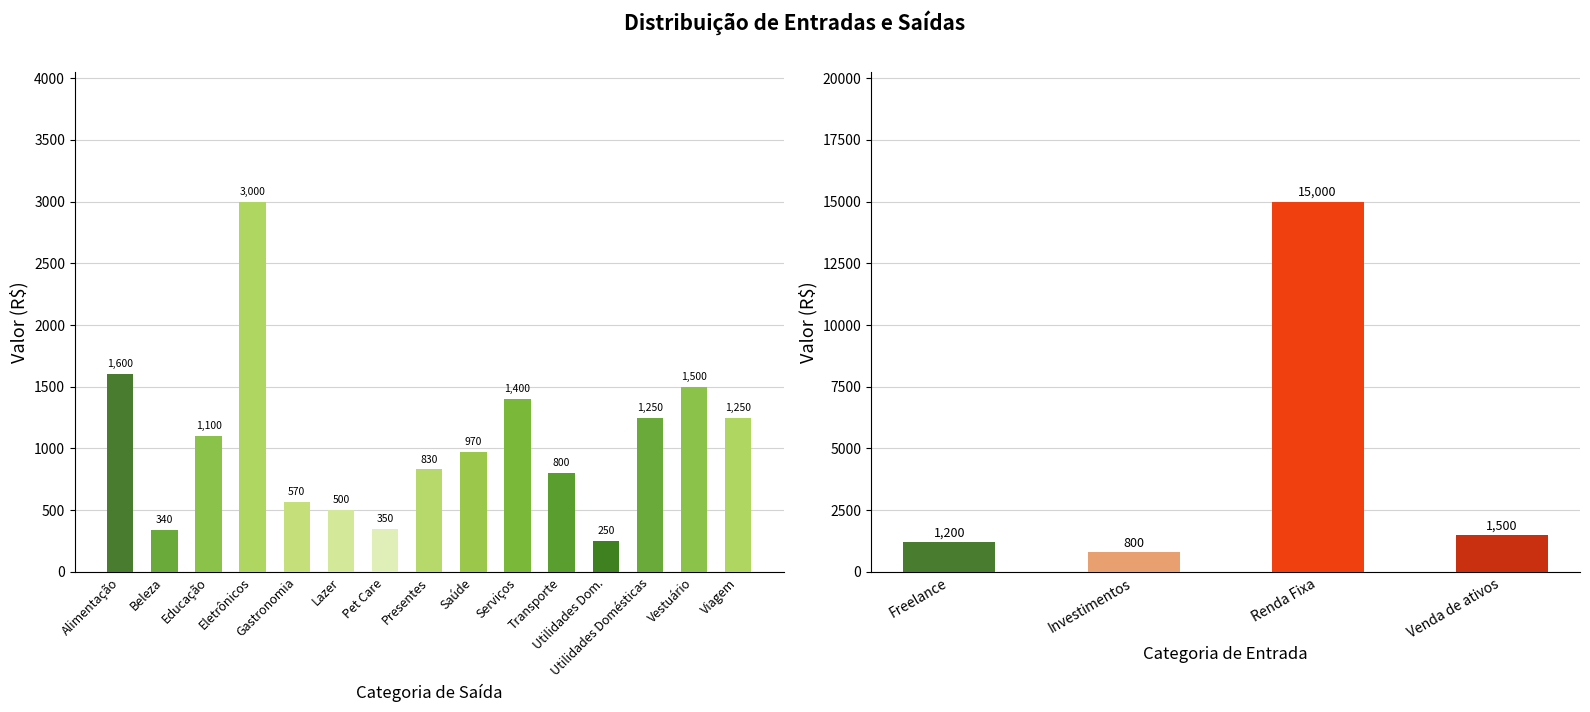

What is the value of the 6th bar from the left?

500